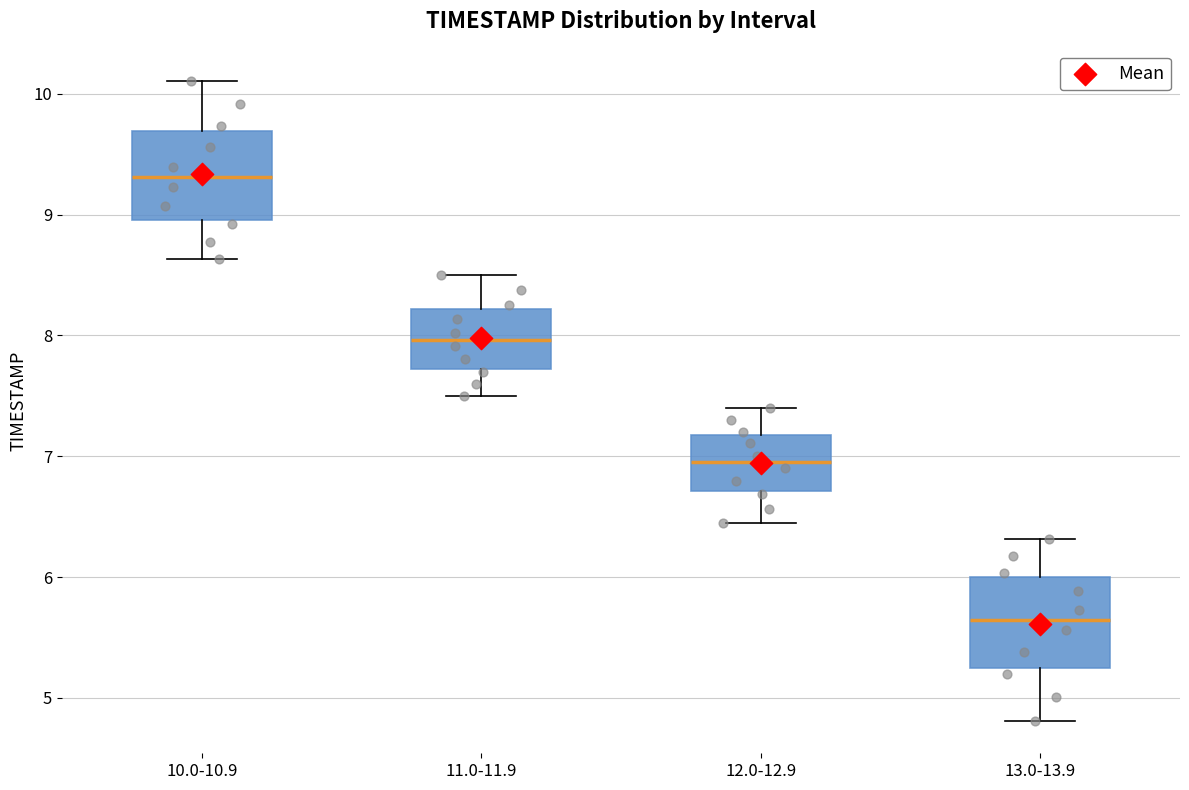

Reading left to right, read every box against the y-axis: the position of its median line, the range the box covers, and the ends of its whiskers. The values are not printed on the chart, so give them approximately, as read against the axis.

10.0-10.9: median 9.3, box 9.0 to 9.7, whiskers 8.6 to 10.1
11.0-11.9: median 8.0, box 7.7 to 8.2, whiskers 7.5 to 8.5
12.0-12.9: median 7.0, box 6.7 to 7.2, whiskers 6.4 to 7.4
13.0-13.9: median 5.6, box 5.2 to 6.0, whiskers 4.8 to 6.3